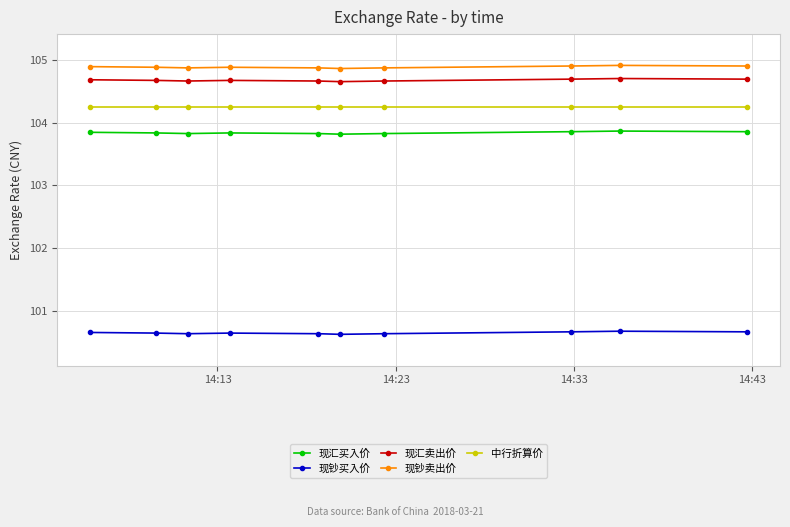

True or false: 现汇买入价 and 中行折算价 cross at least once.

False